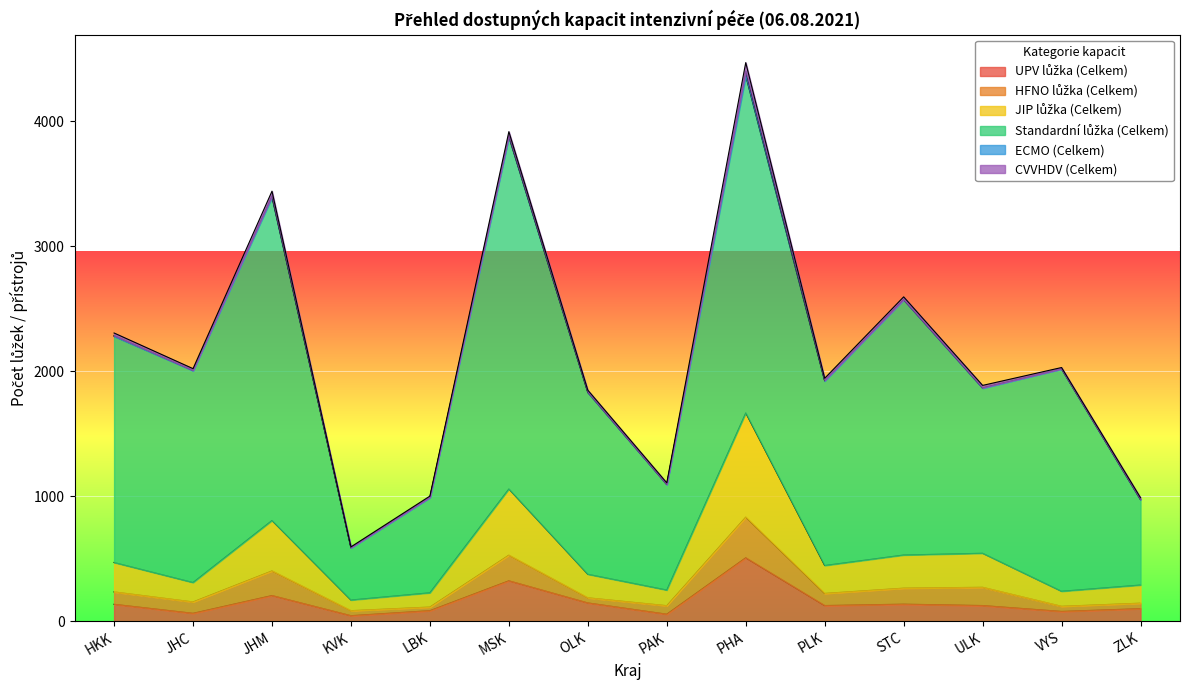

What is the difference between the highest and lowest values at PLK?

1470